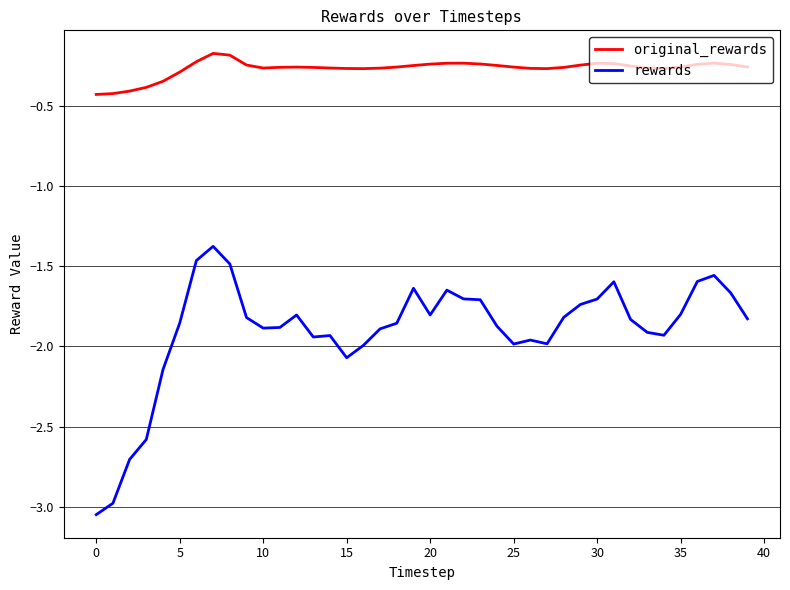

What are all the series names shown in the legend?

original_rewards, rewards